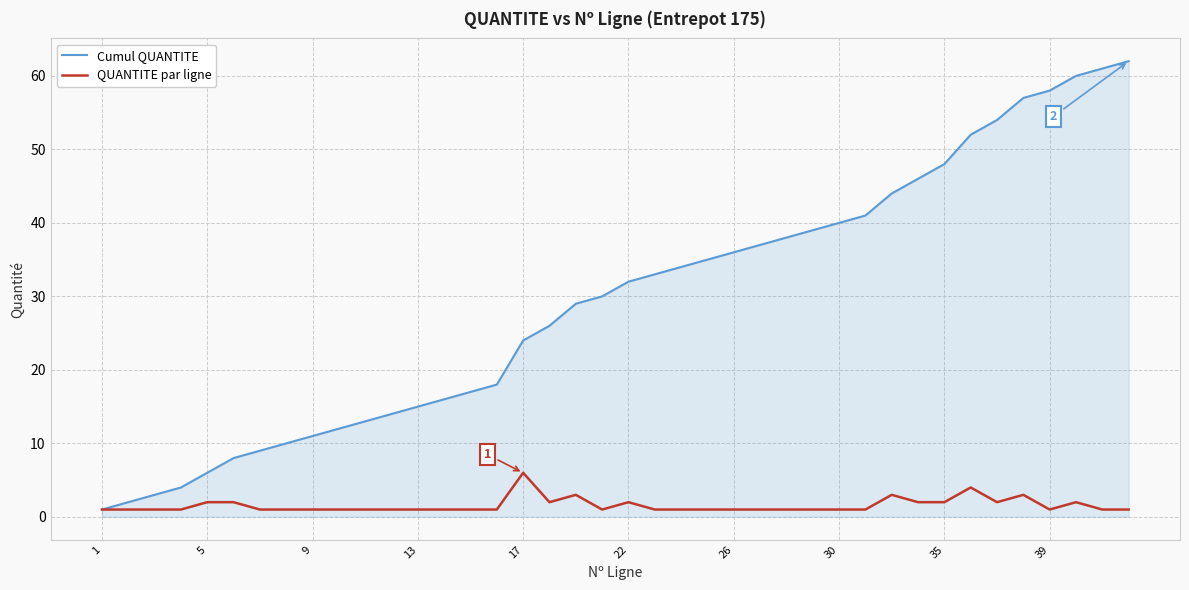

Which series has the widest spread of values?

Cumul QUANTITE